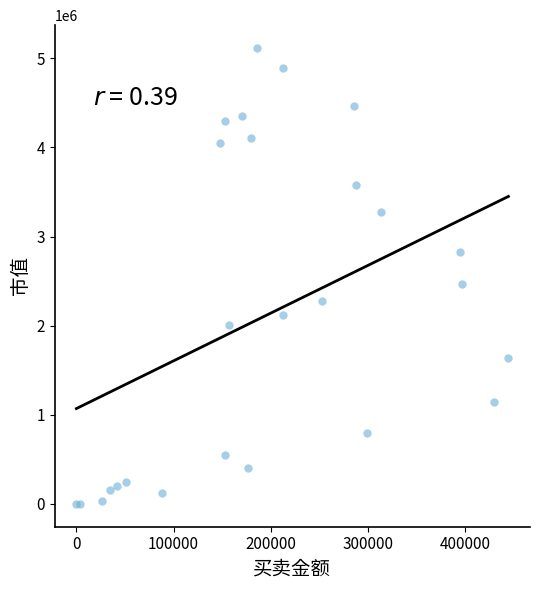

What Y value in the scatter plot is closest to 2558456?

2467431.5